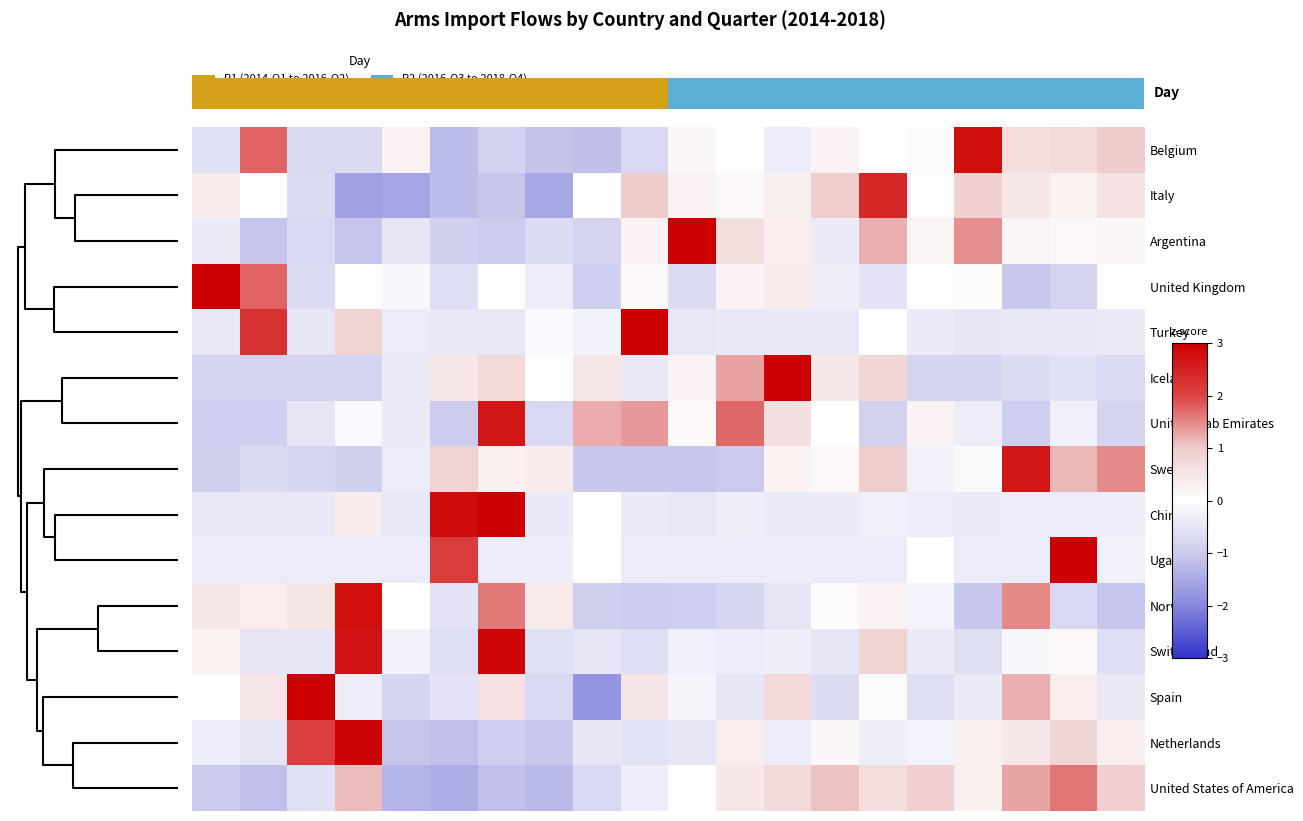

What is the greatest value displayed?

3.0